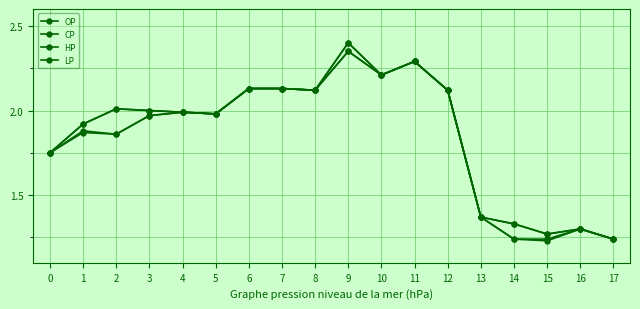

Is it true that HP equals 2.0 at 4?

True